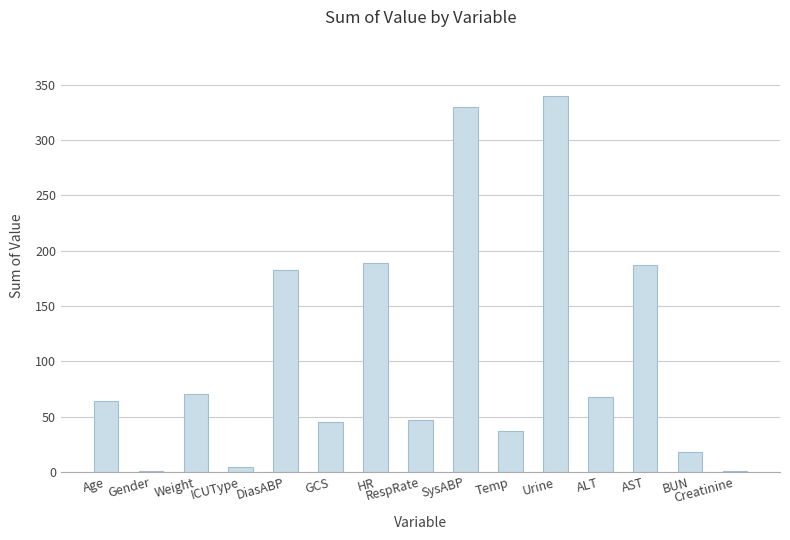

Between AST and BUN, which is larger?

AST